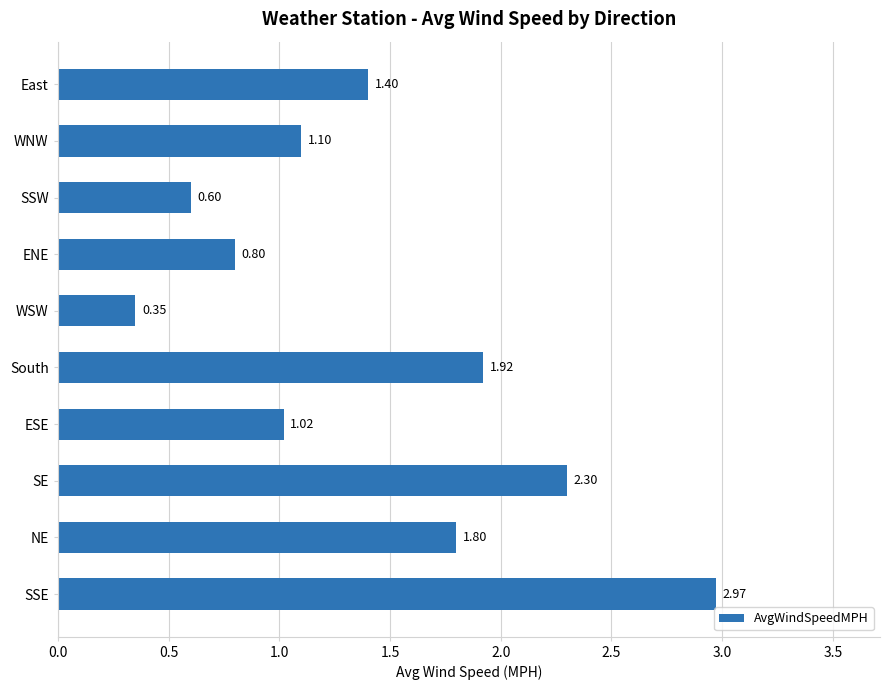

How many values are below 1?

3